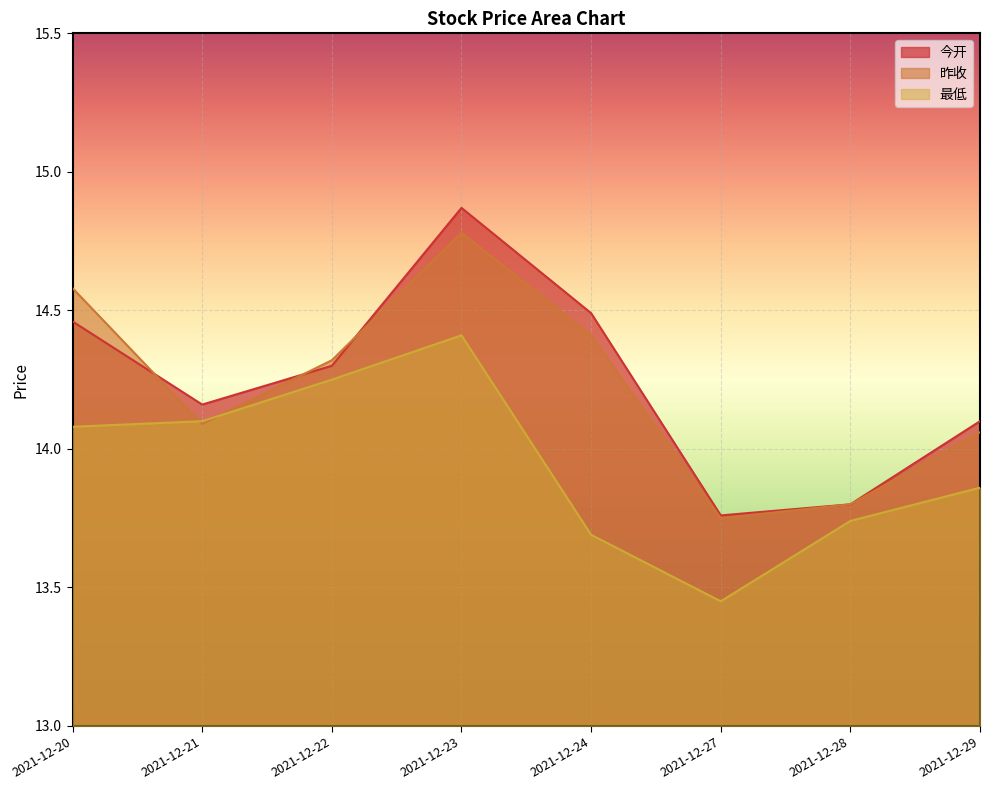

At which label does 昨收 reach its peak?

2021-12-23